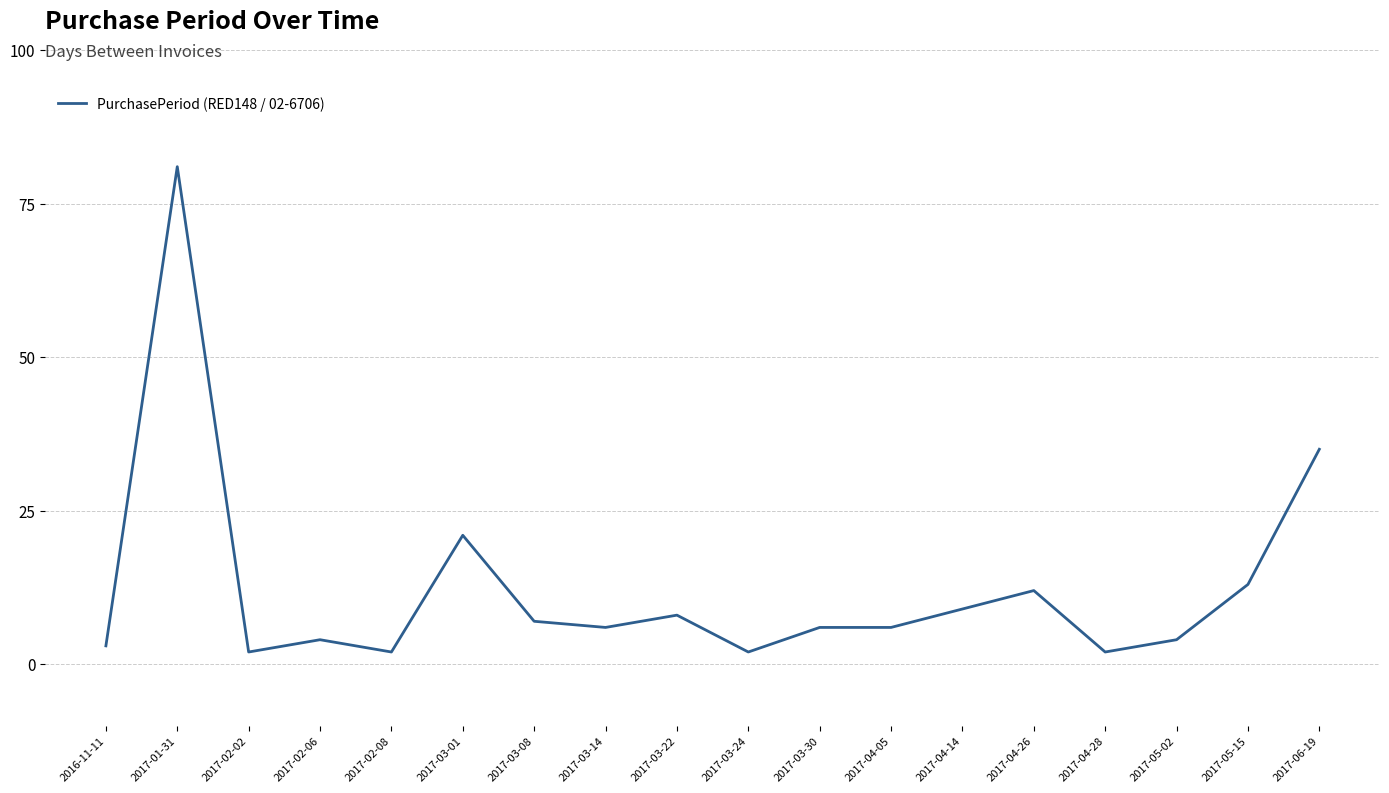

What is the maximum value shown in the chart?

81